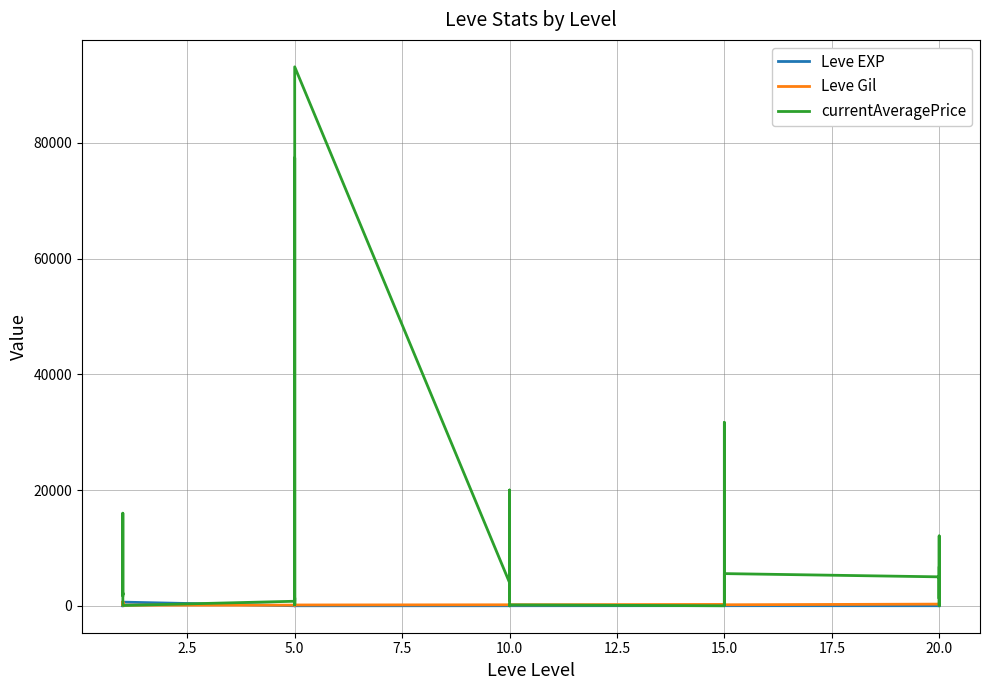

What is the spread (max minus min) of values at 15.0?

236